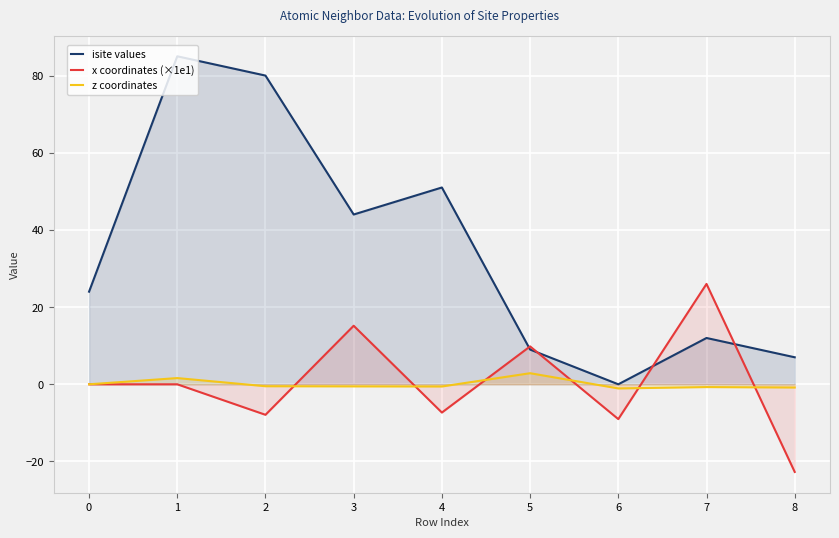

Reading left to right, transcribe all the data shown in this chart.

isite values: 24.0	85.0	80.0	44.0	51.0	9.0	0.0	12.0	7.0
x coordinates (×1e1): 0.0	0.0	-7.9	15.2	-7.3	9.8	-9.0	26.0	-22.7
z coordinates: 0.0	1.6	-0.5	-0.5	-0.6	2.9	-1.1	-0.7	-0.8